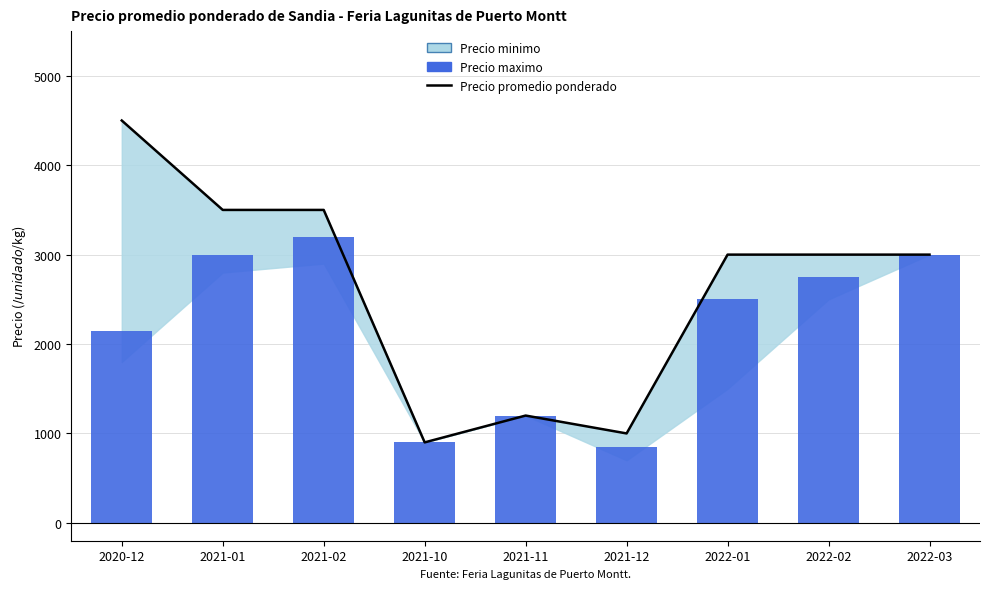

Which series has the largest total across all categories?

Precio promedio ponderado